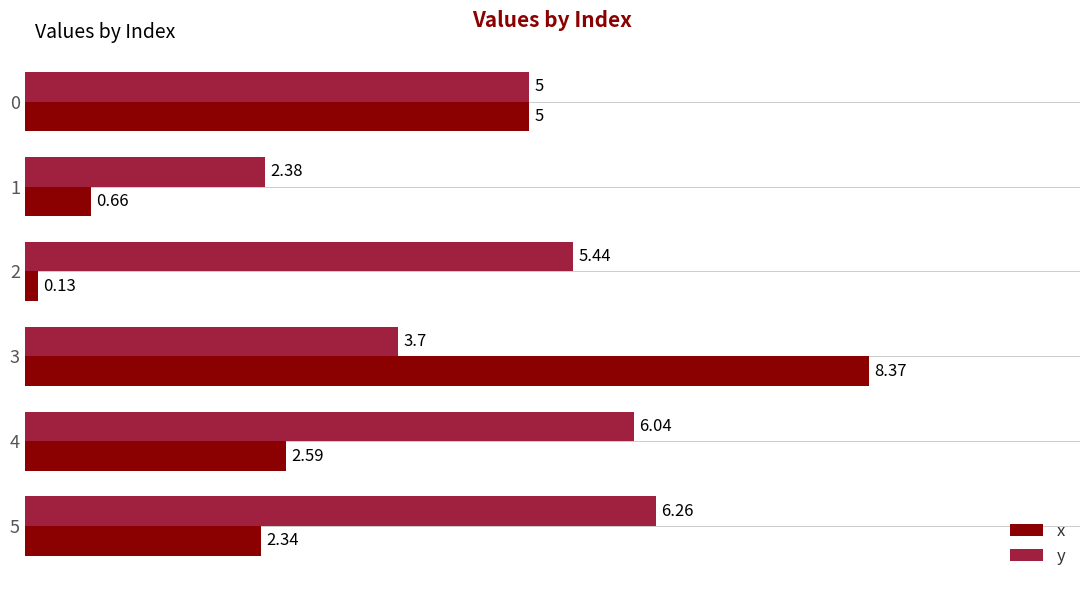

At 4, list the series in order from largest to smallest.

y, x